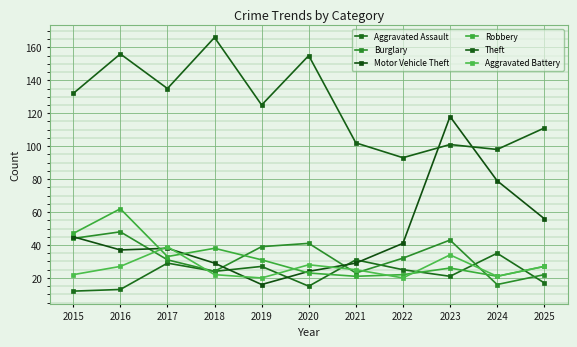

Which category has the lowest value in the Burglary series?

2024